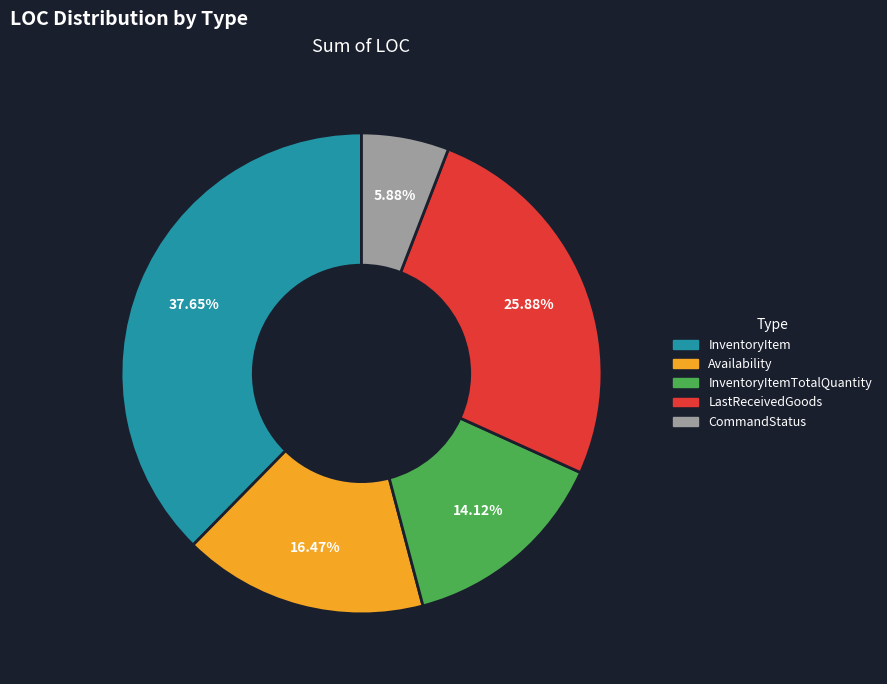

Is there any slice that represents more than half of the pie?

No